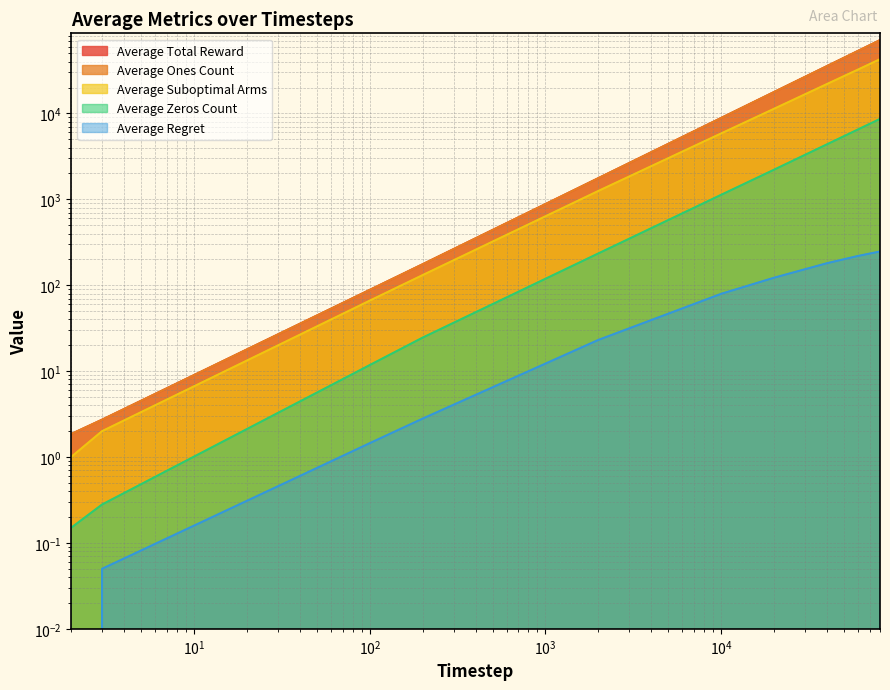

List the labels in order of Average Ones Count value, largest first.

80000, 60000, 40000, 20000, 10000, 2000, 200, 100, 3, 2